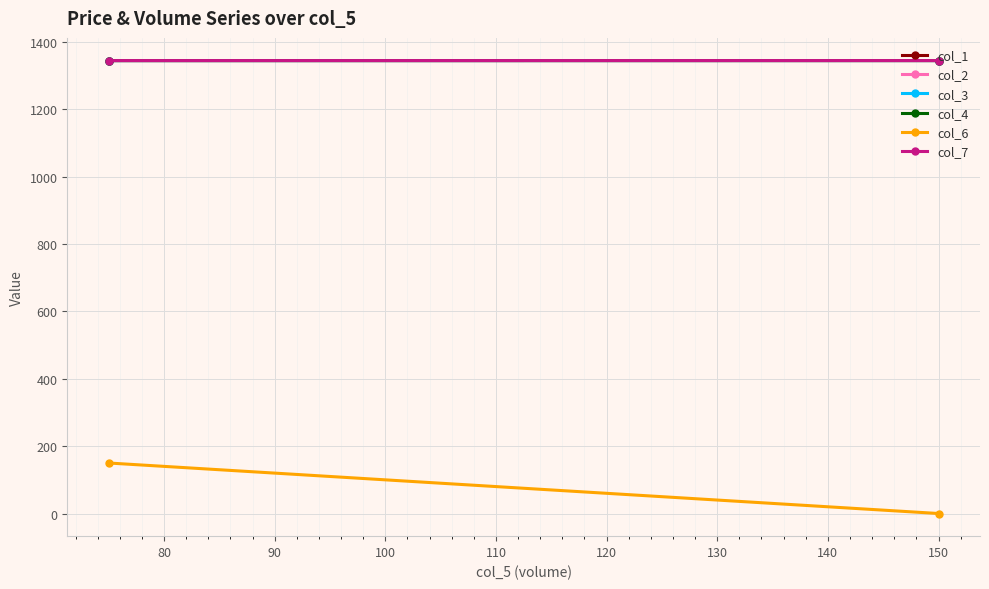

Is the value of col_4 at 150 greater than the value of col_2 at 150?

No